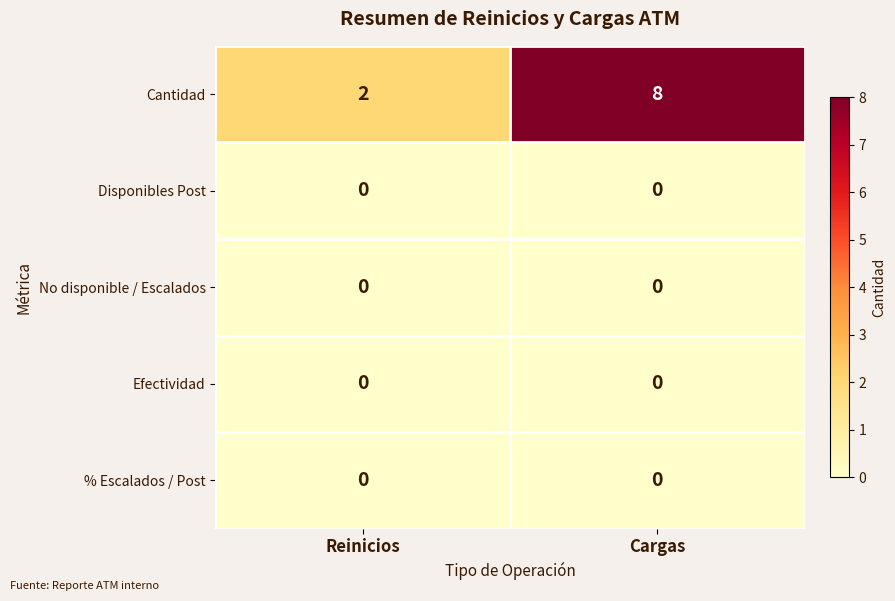

Which series has the largest total across all categories?

Cantidad